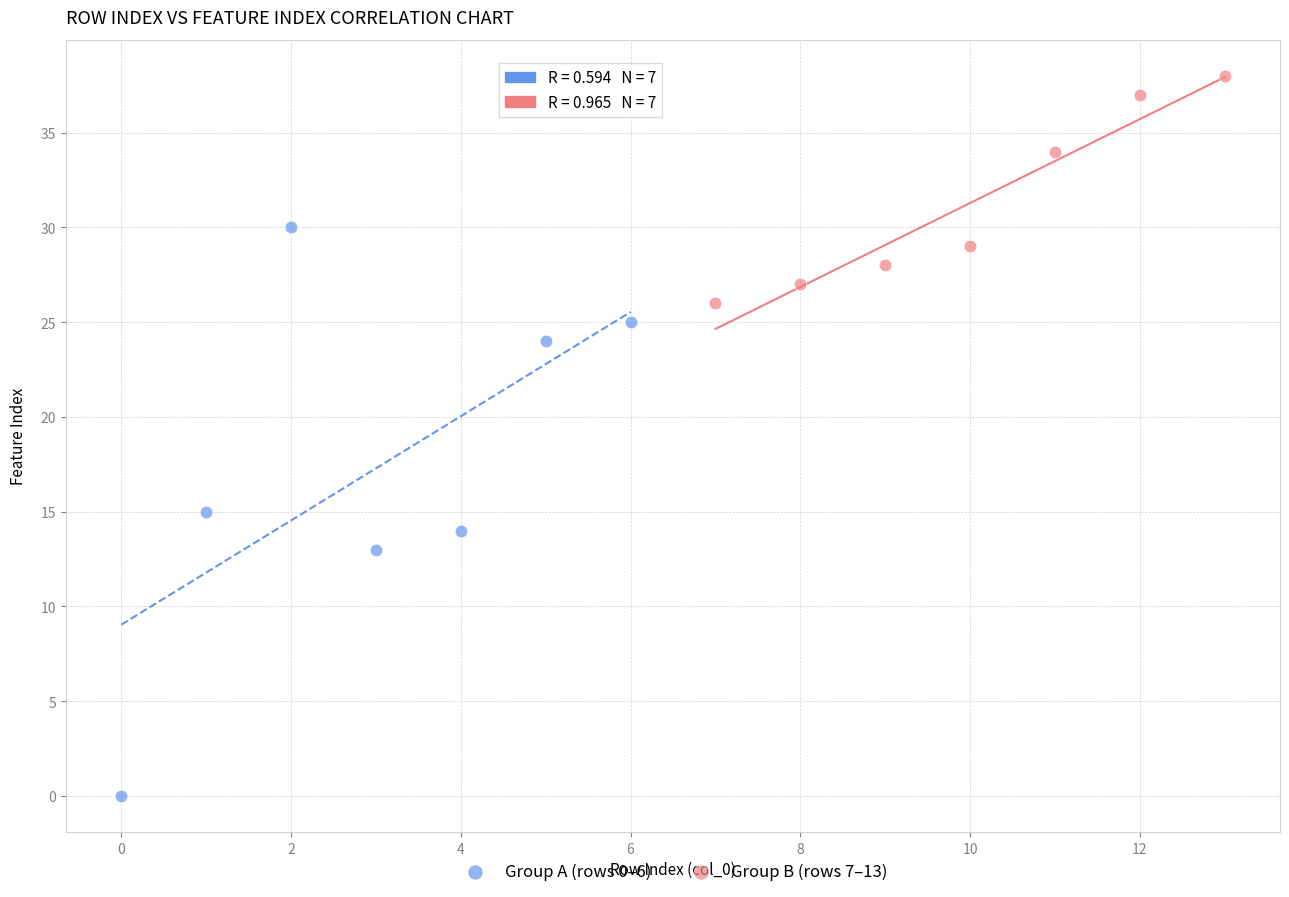

Which series reaches the maximum Y coordinate?

Group B (rows 7–13)